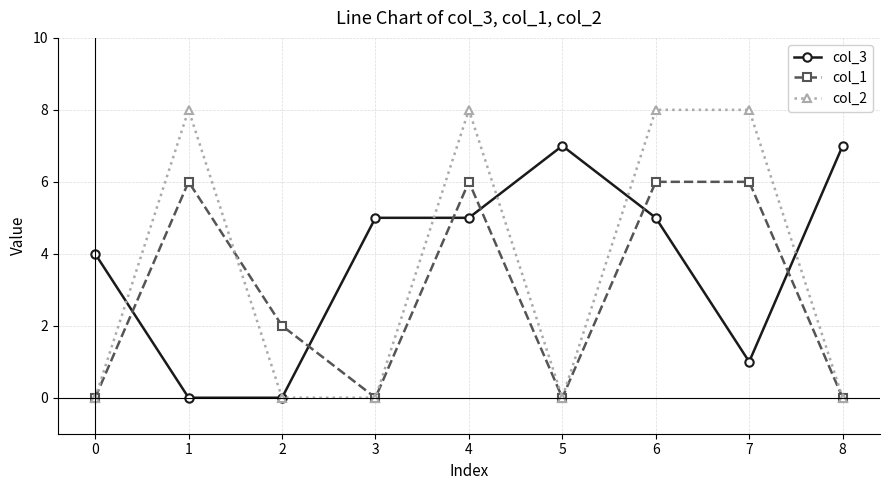

Which series has the largest range (max minus min)?

col_2